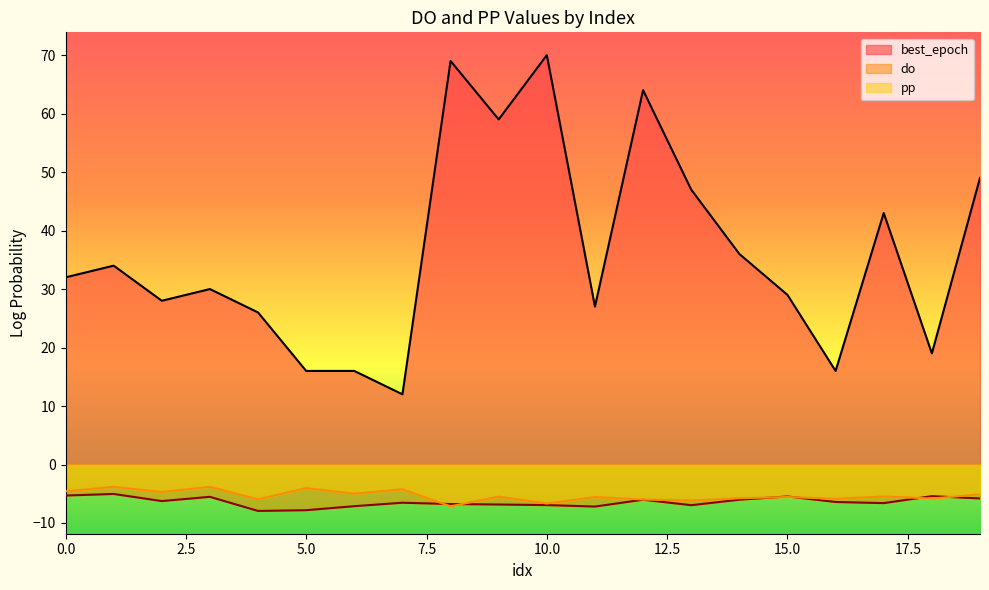

True or false: do_values and best_epoch cross at least once.

False